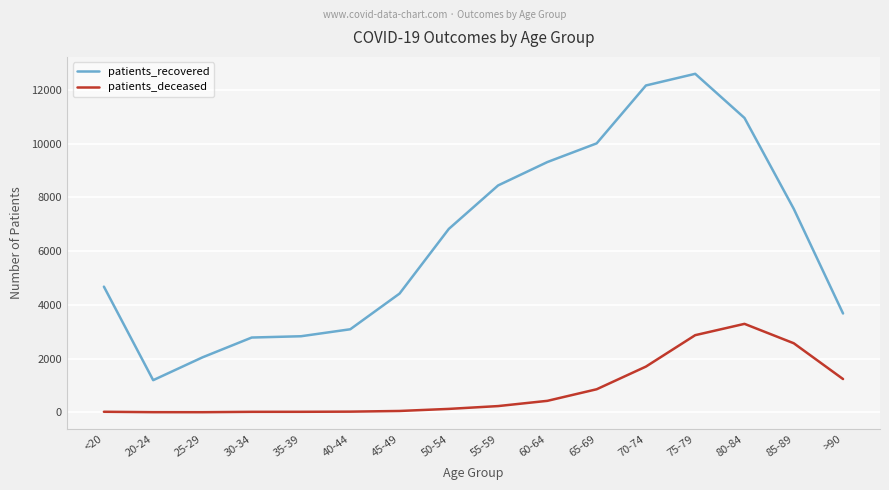

Rank the series at 20-24 from highest to lowest value.

patients_recovered, patients_deceased